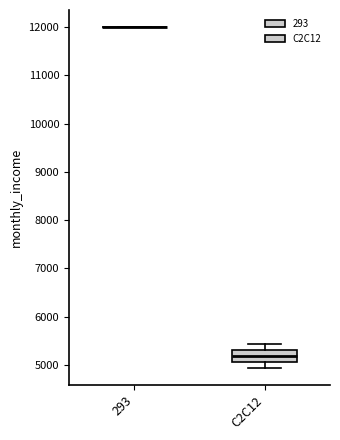

Reading left to right, transcribe this box plot: for each box, give where its median line is, the range the box spans, and where its two whiskers end, as read against the y-axis. The values are not printed on the chart, so give them approximately, as read against the axis.

293: box collapsed to a line at 12000, whiskers 12000 to 12000
C2C12: median 5200, box 5100 to 5300, whiskers 4900 to 5400